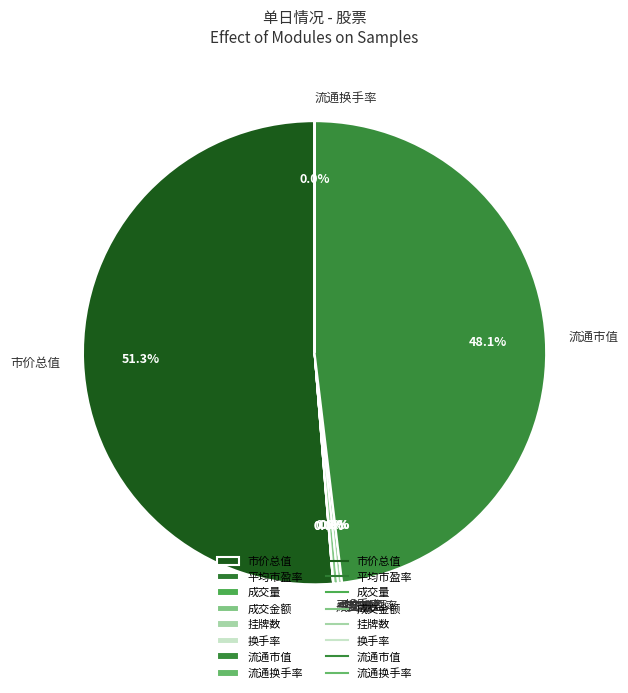

What is the majority slice?

市价总值